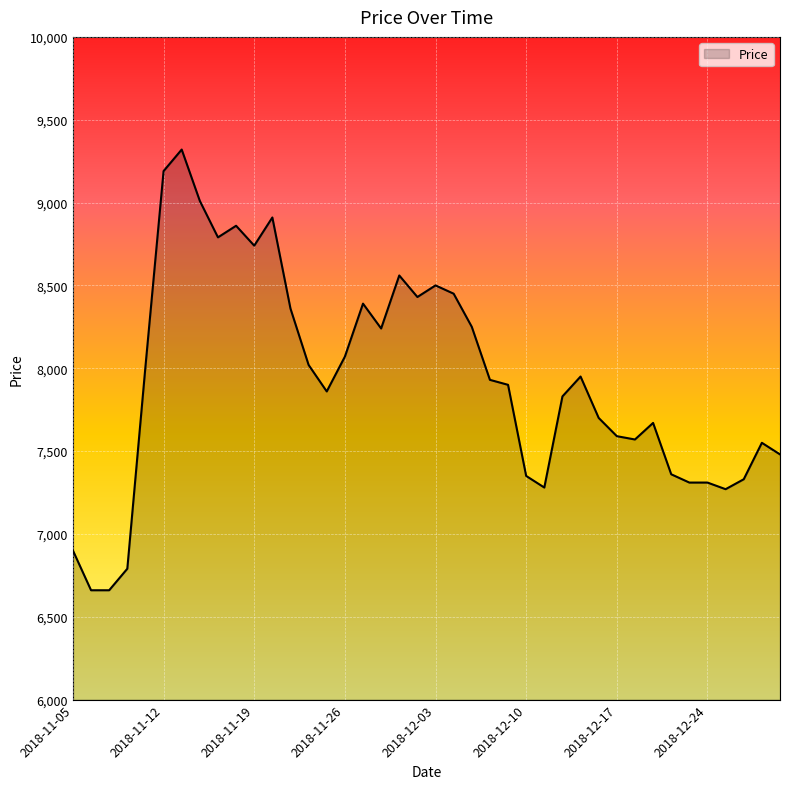

What is the greatest value displayed?

9320